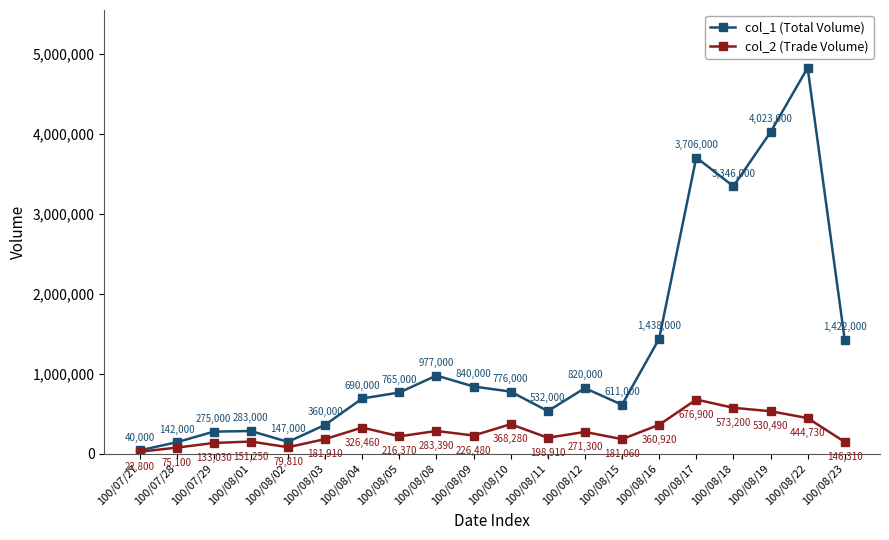

Is this an area chart (filled region under the line)?

No